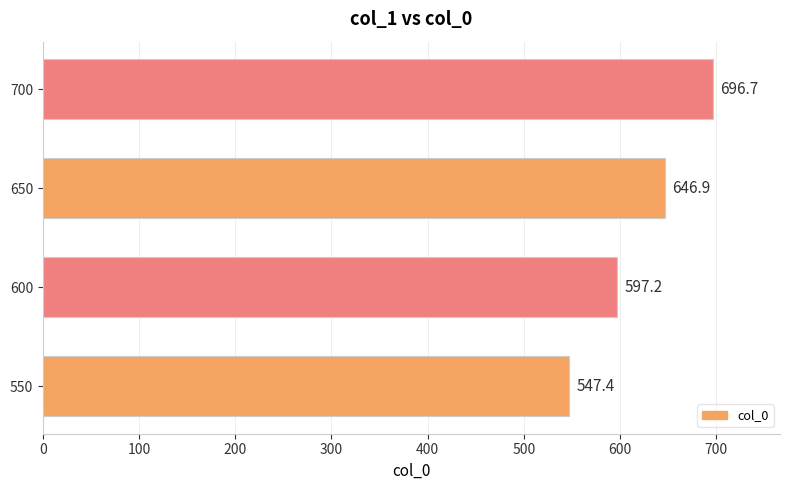

What is the difference between the second highest and second lowest values?

49.7